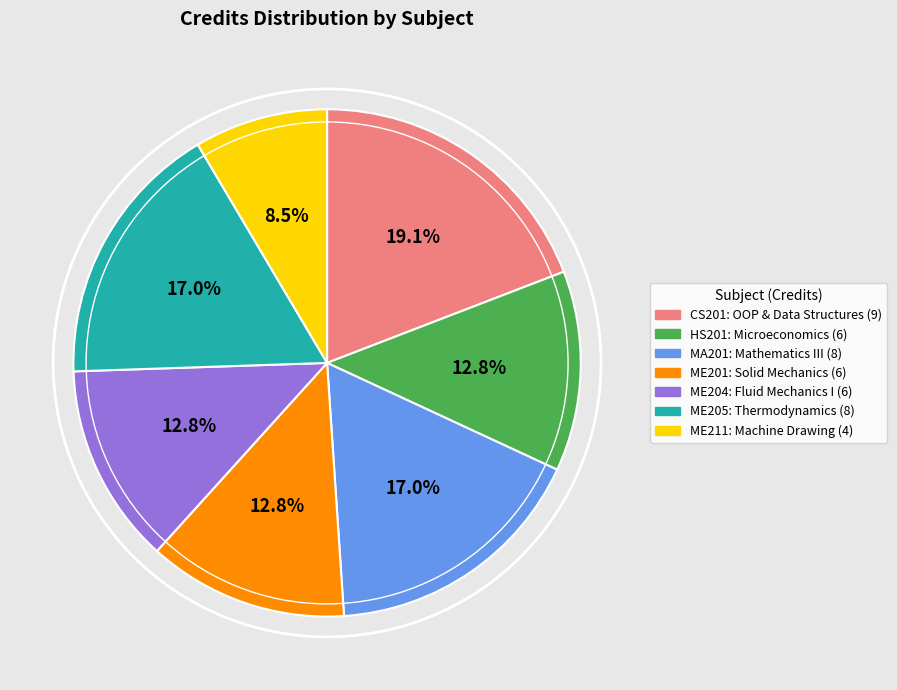

Do ME211: Machine Drawing (4) and ME201: Solid Mechanics (6) together represent more than half of the pie?

No